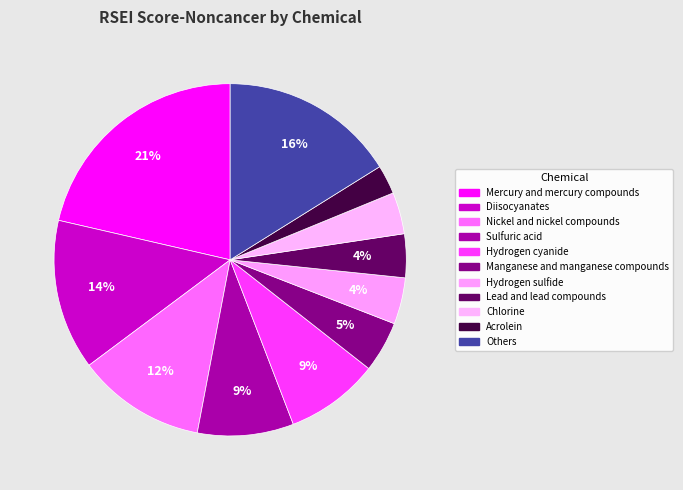

Approximately how many times larger is the value at Manganese and manganese compounds compared to Others?

0.3